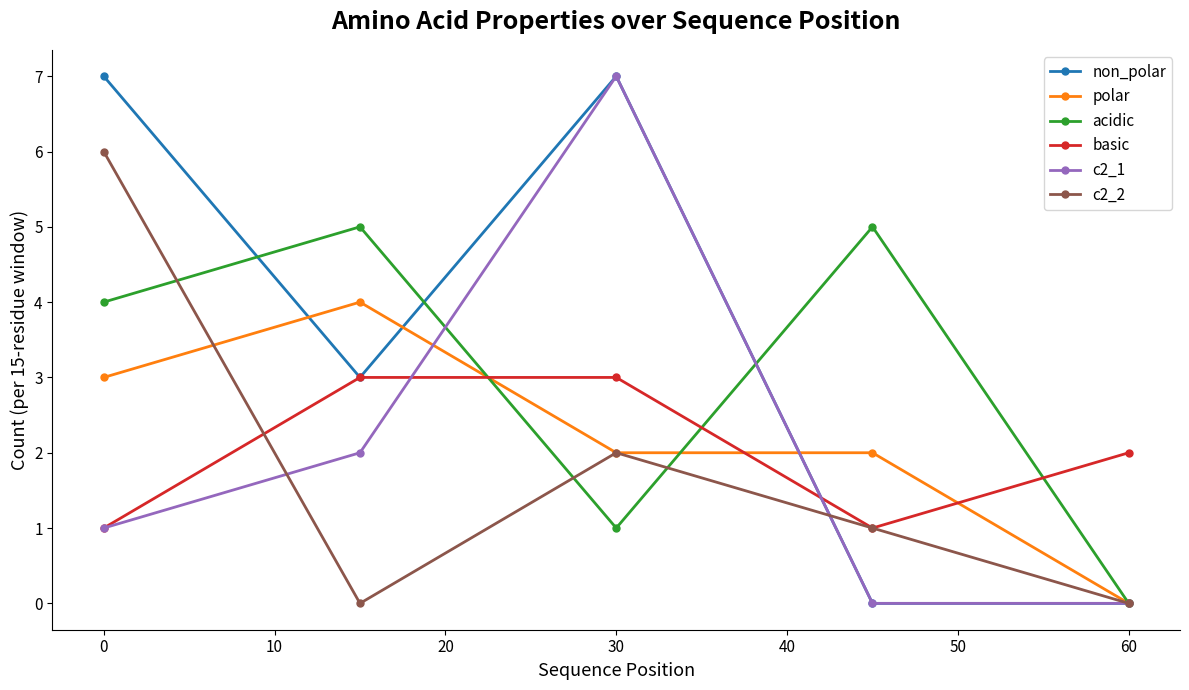

True or false: c2_2 has more than 2 points higher than both neighbors.

False